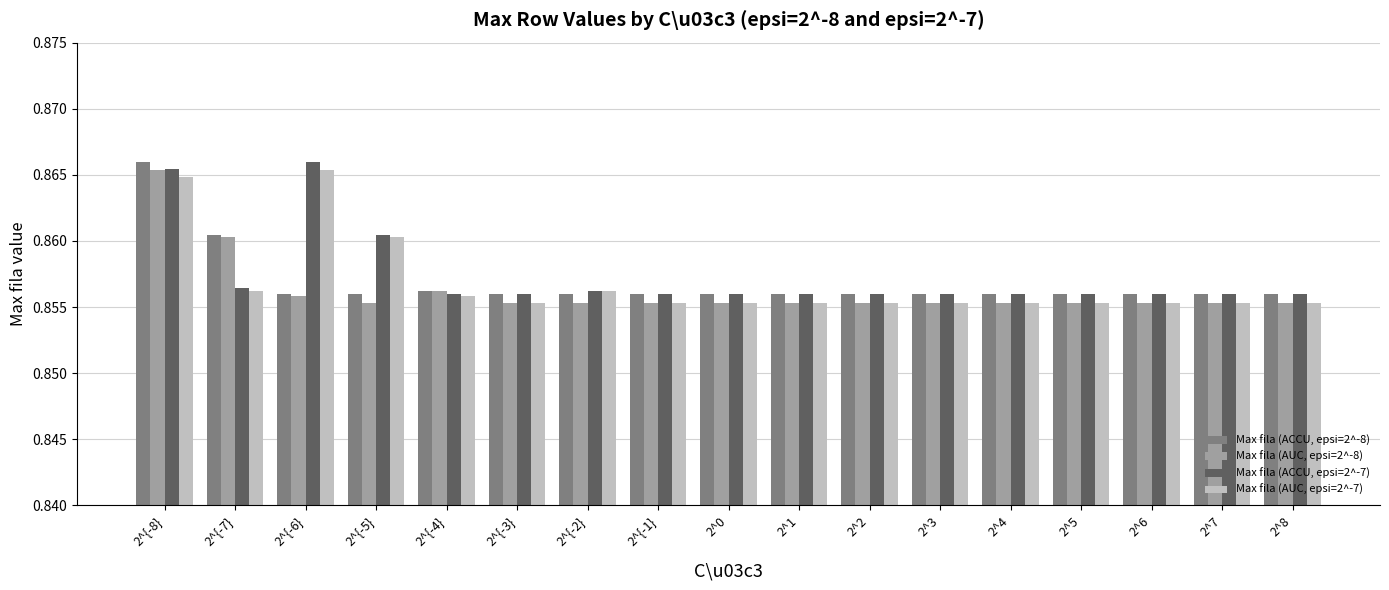

The Max fila (AUC, epsi=2^-8) series shows 0.5 at 2^{-4}. True or false?

False